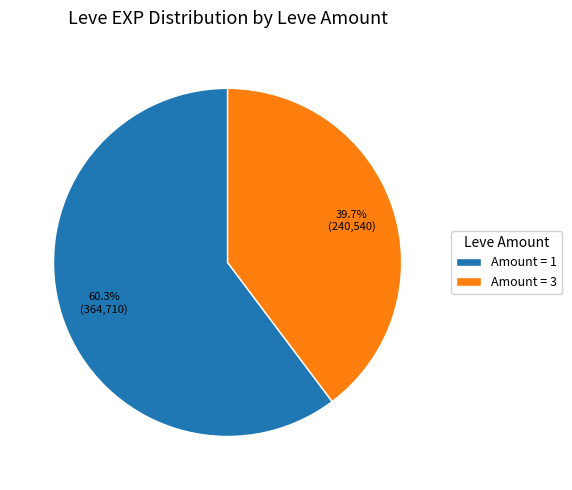

Rank the categories by value from highest to lowest.

Amount = 1, Amount = 3